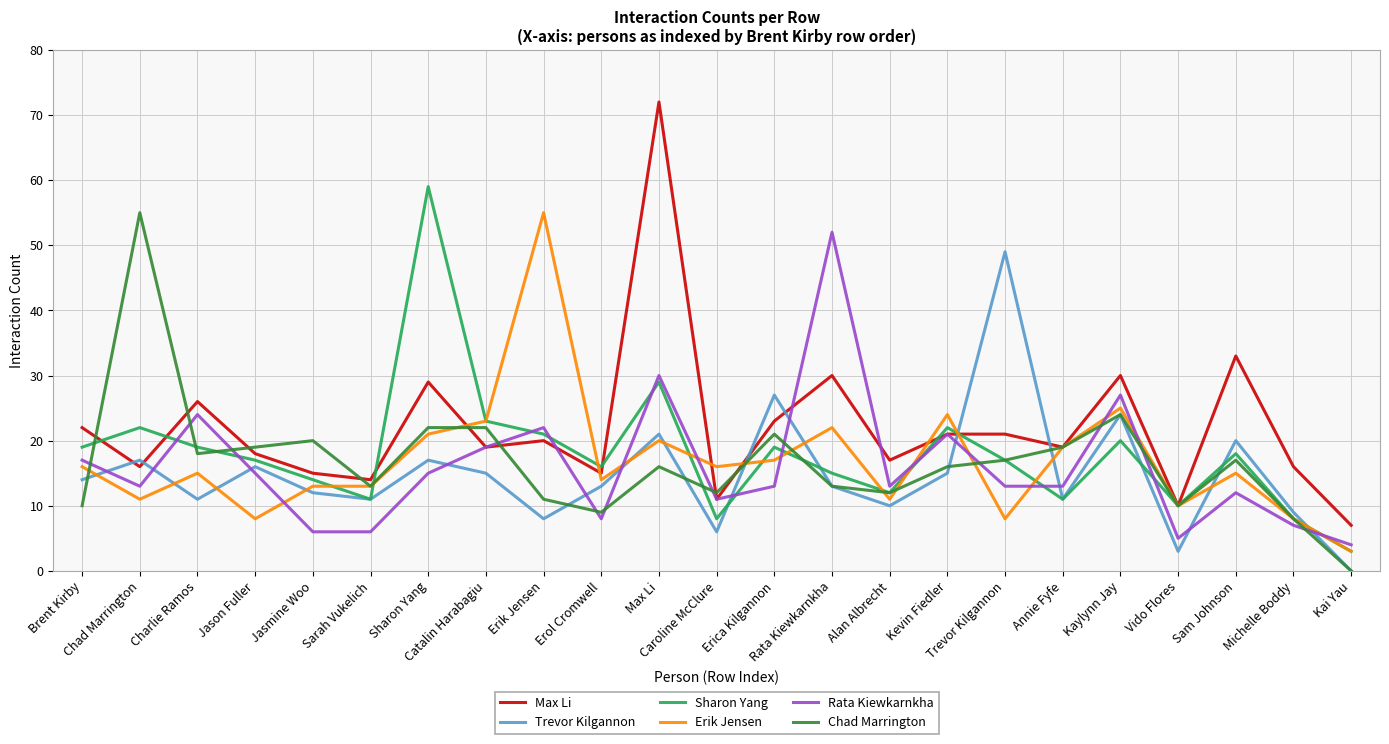

What is the sum of the Sharon Yang values at Annie Fyfe and Jason Fuller?

28